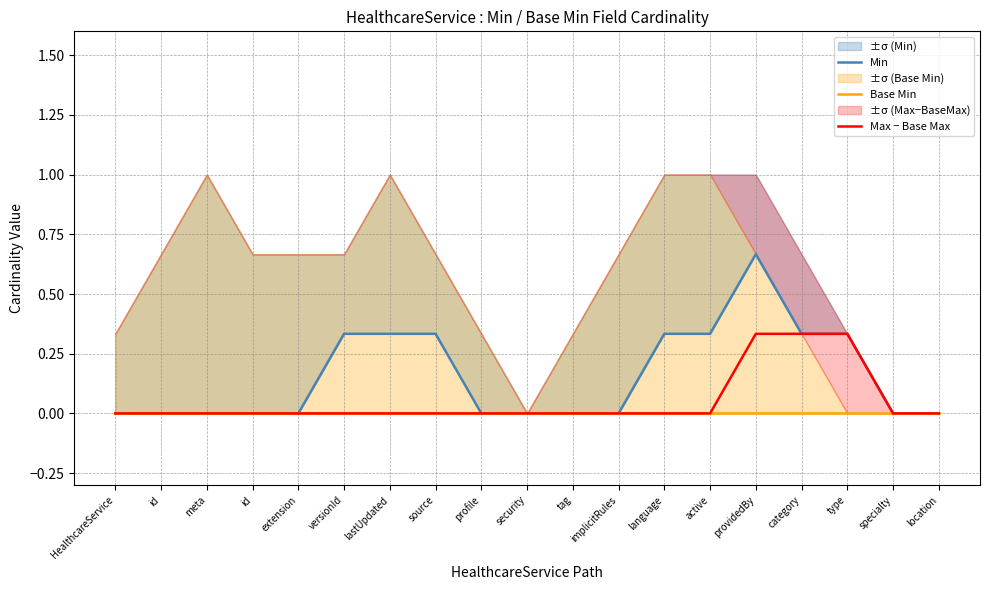

True or false: Min and Max − Base Max cross at least once.

False